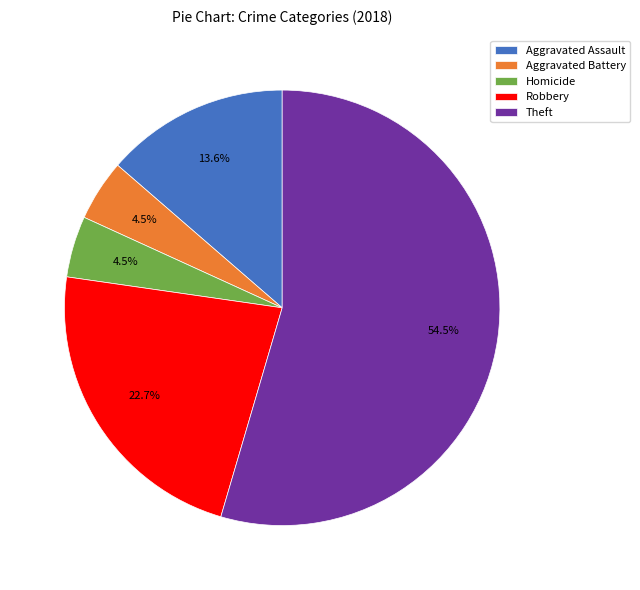

To the nearest percent, what is the difference between the Aggravated Assault and Robbery slice percentages?

9%